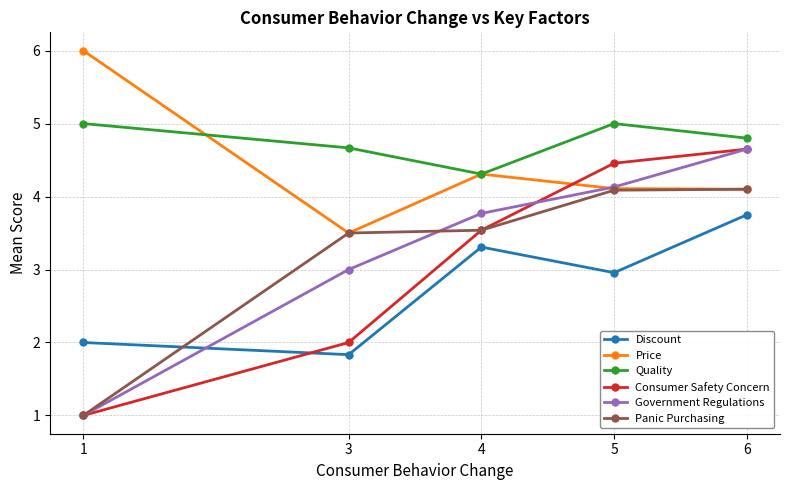

Reading left to right, list all the values displayed in this chart.

Discount: 1=2.0	3=1.8	4=3.3	5=3.0	6=3.8
Price: 1=6.0	3=3.5	4=4.3	5=4.1	6=4.1
Quality: 1=5.0	3=4.7	4=4.3	5=5.0	6=4.8
Consumer Safety Concern: 1=1.0	3=2.0	4=3.5	5=4.5	6=4.7
Government Regulations: 1=1.0	3=3.0	4=3.8	5=4.1	6=4.7
Panic Purchasing: 1=1.0	3=3.5	4=3.5	5=4.1	6=4.1